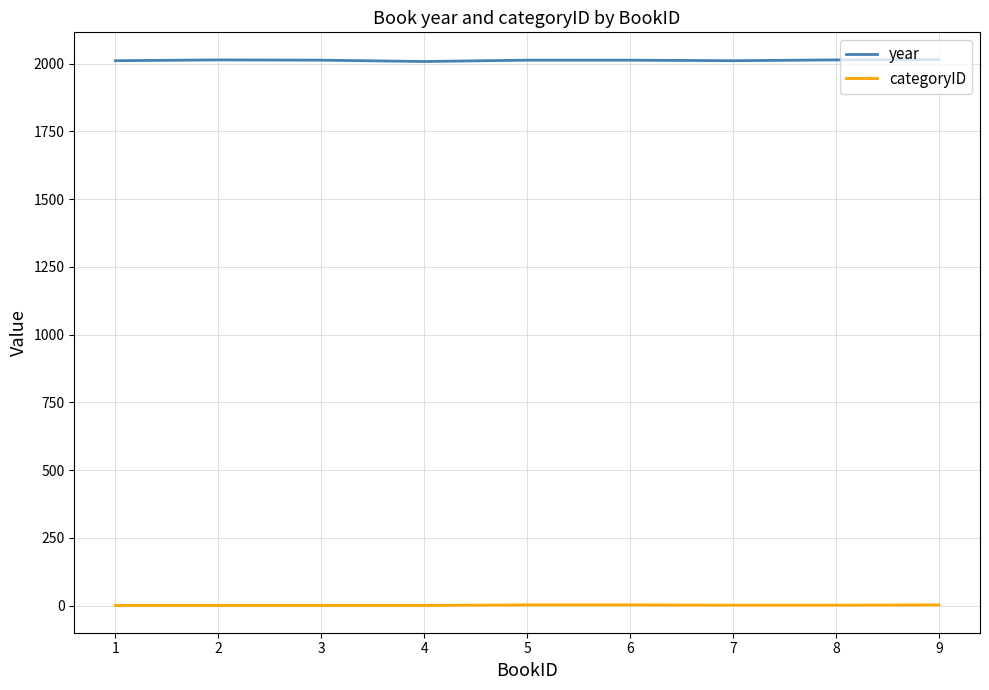

True or false: year and categoryID intersect in this chart.

False